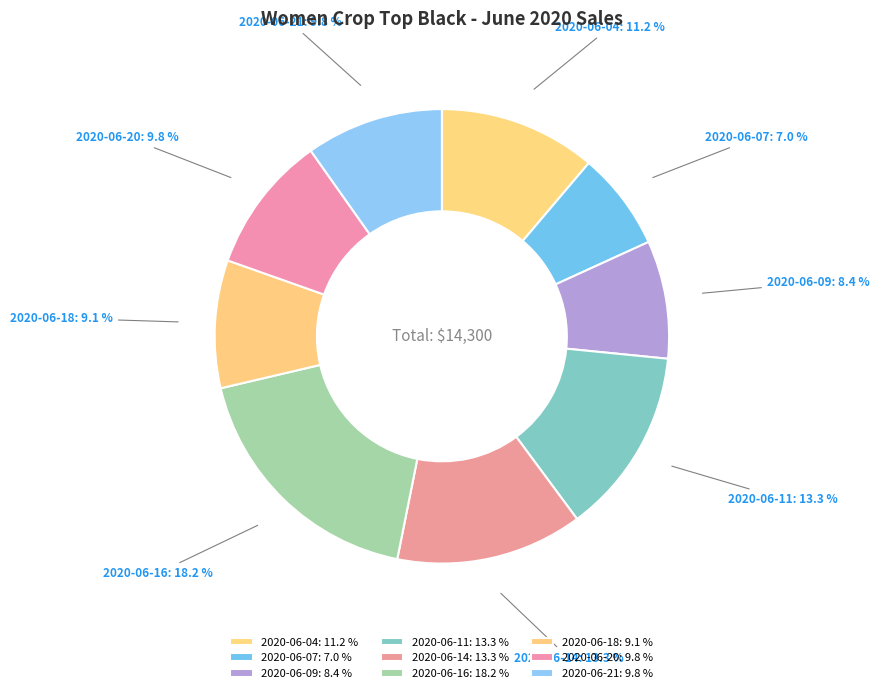

What percentage is the 2020-06-18 slice, to the nearest percent?

9%